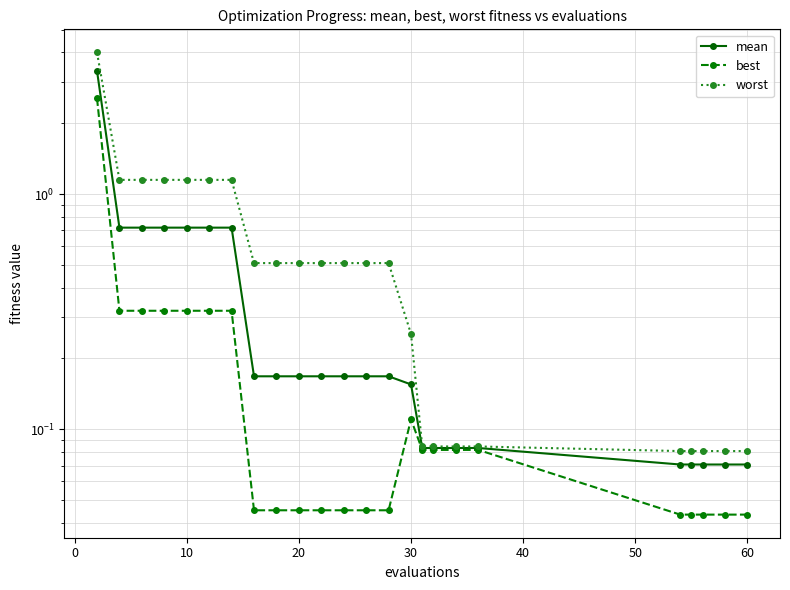

Is this an area chart (filled region under the line)?

No